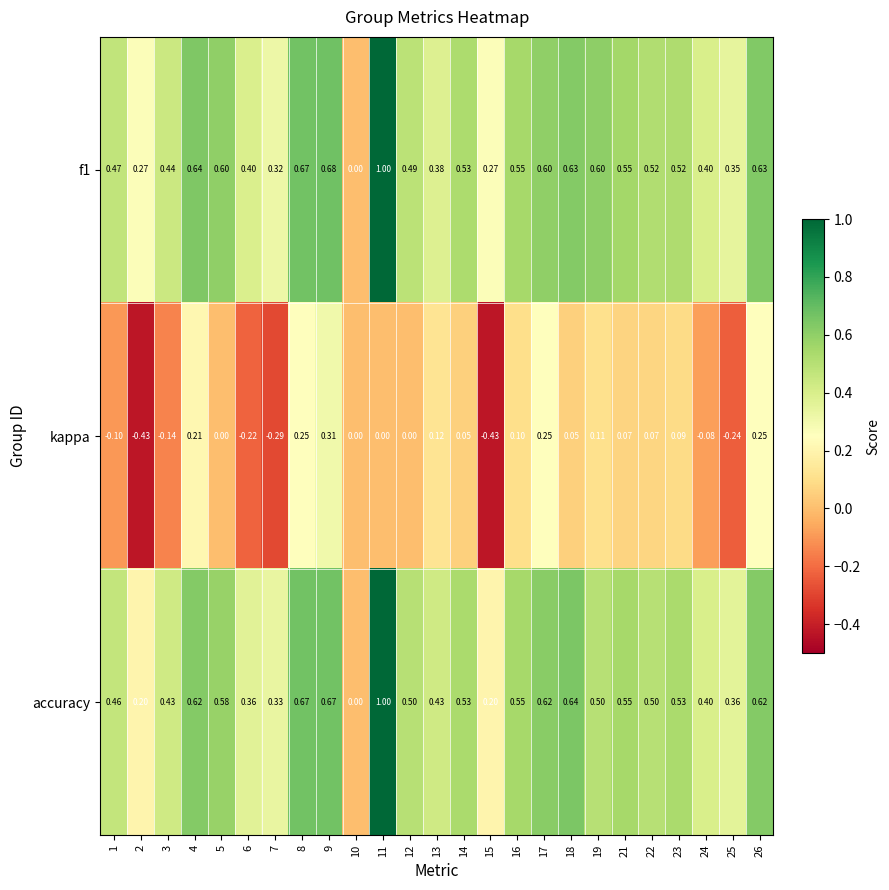

Is the value of kappa at 15 greater than the value of accuracy at 21?

No